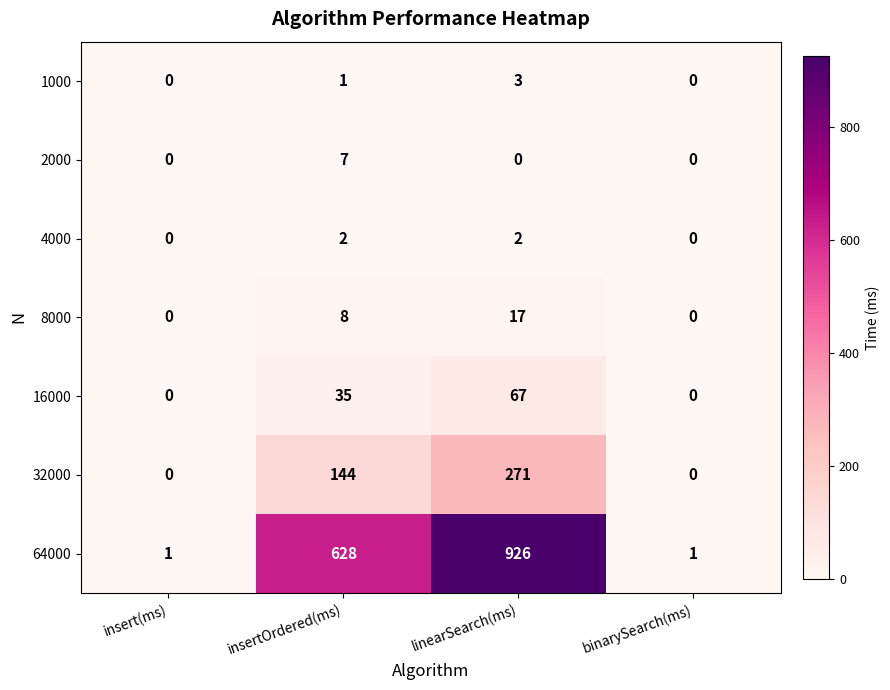

How many categories are shown in the chart?

4